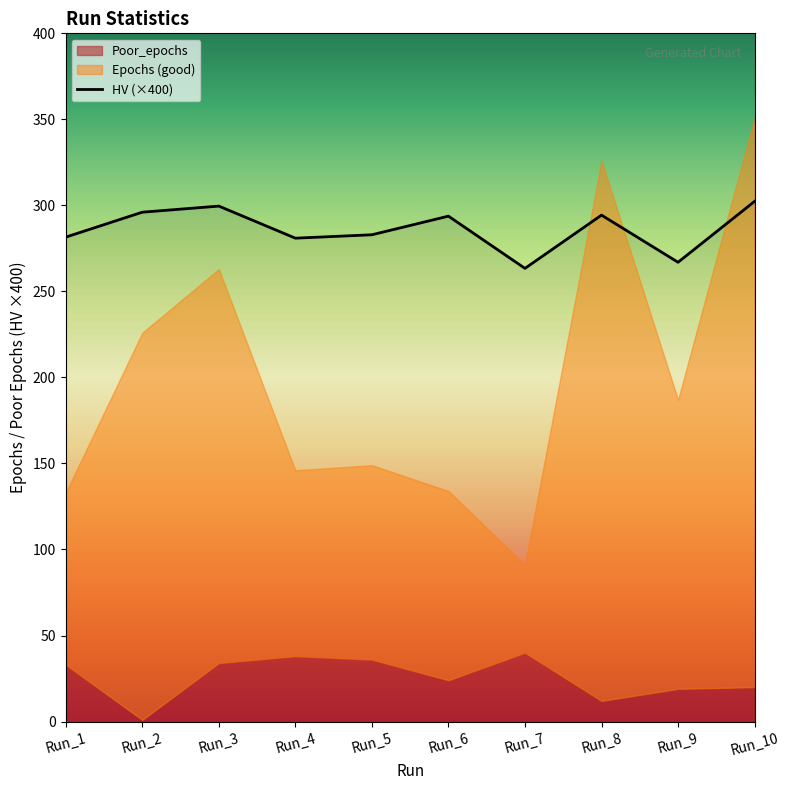

The HV (×400) series shows 362.3 at Run_9. True or false?

False